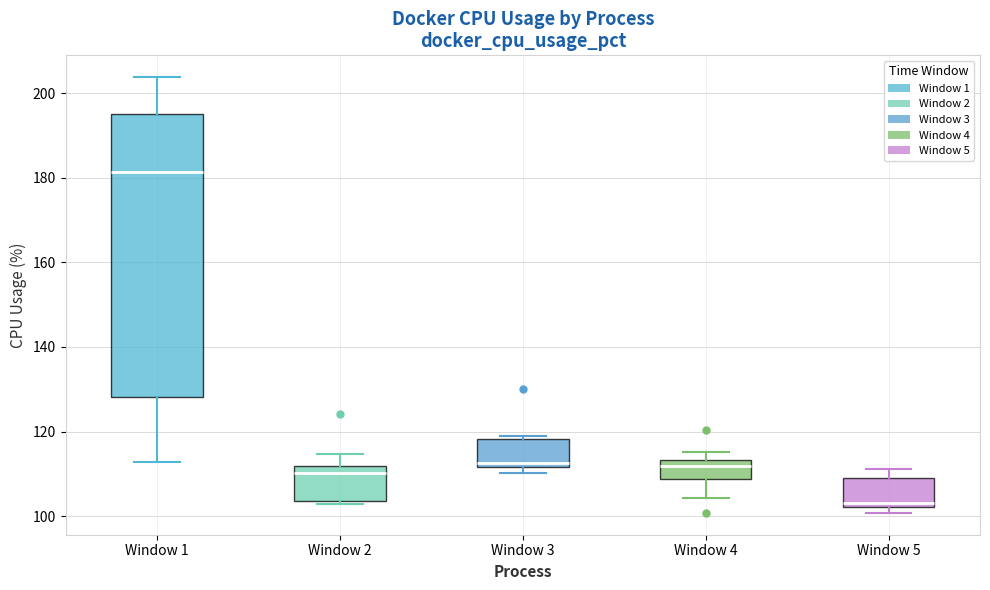

Which box's median line is the highest?

Window 1